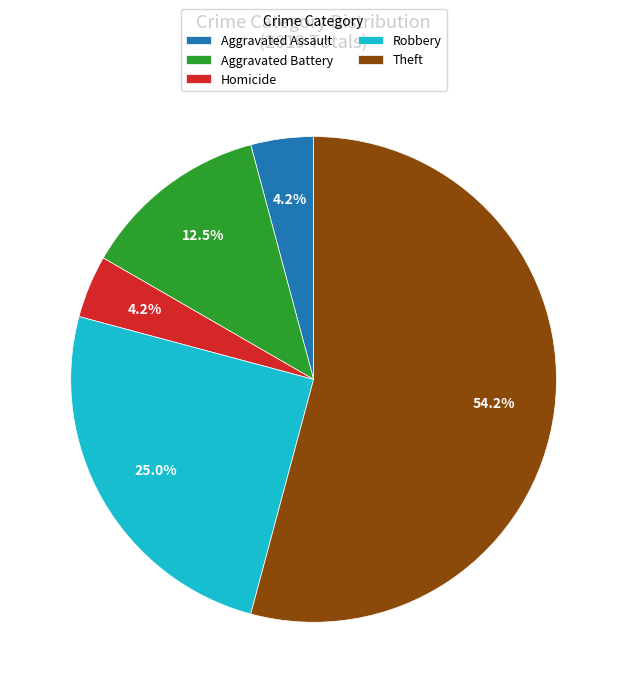

What is the total percentage of Aggravated Battery and Aggravated Assault?

16.7%